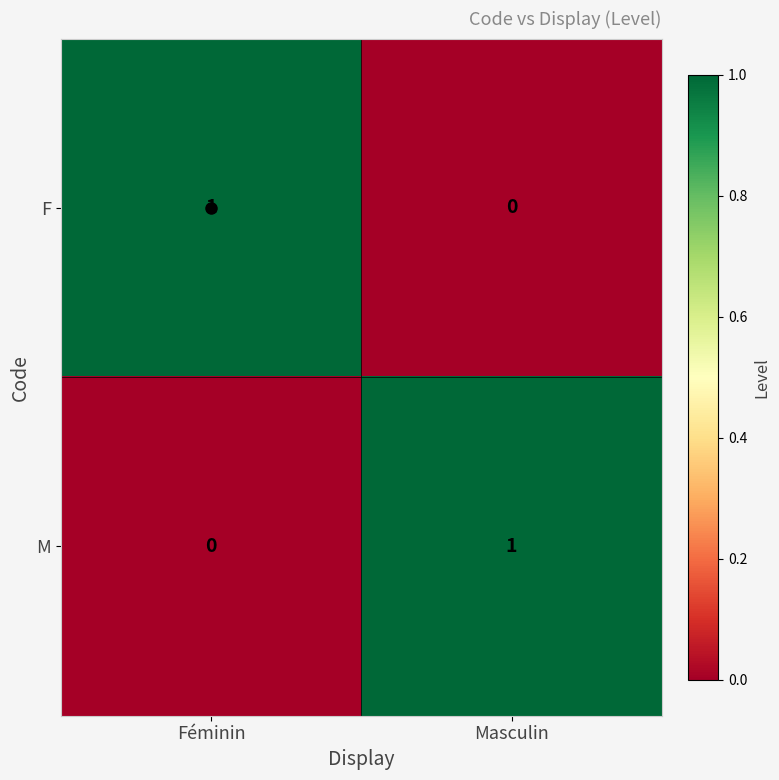

At which label is M closest to 0?

Féminin